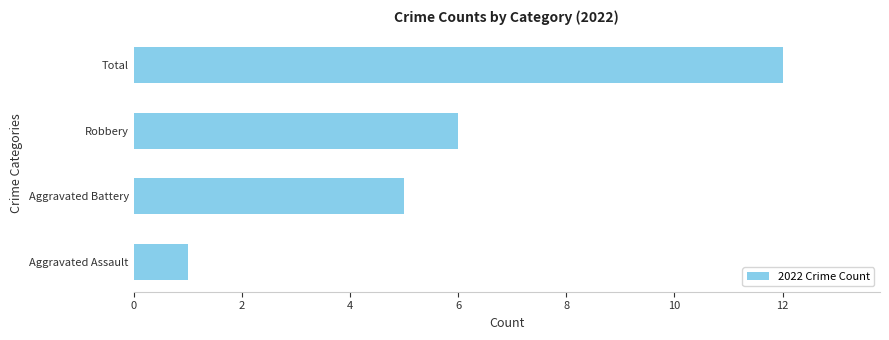

List the labels in order of value, largest first.

Total, Robbery, Aggravated Battery, Aggravated Assault